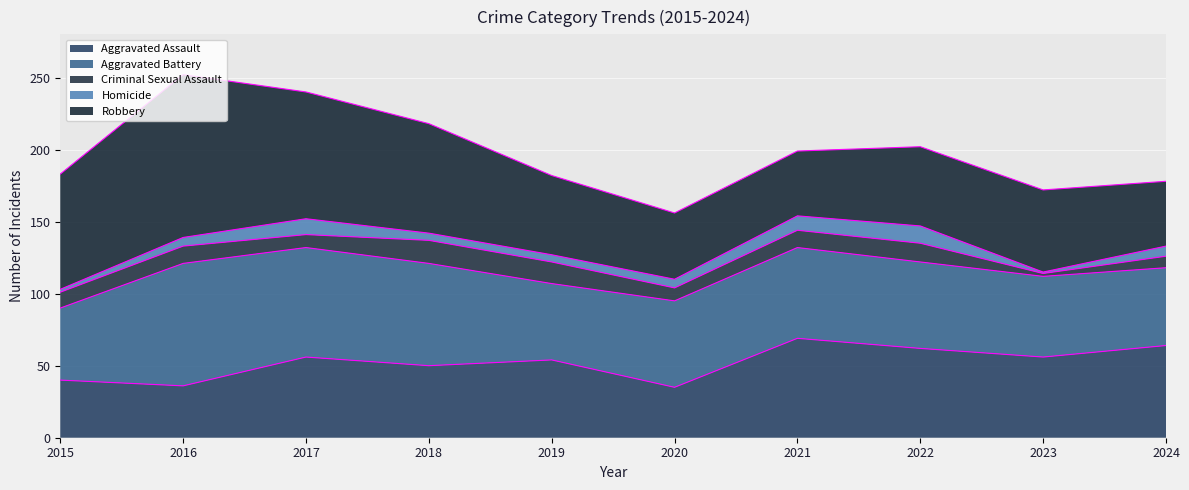

Reading right to left, extract all data points from this chart.

Aggravated Assault: 64	56	62	69	35	54	50	56	36	40
Aggravated Battery: 54	56	60	63	60	53	71	76	85	50
Criminal Sexual Assault: 8	2	13	12	9	15	16	9	12	11
Homicide: 7	1	12	10	6	5	5	11	6	2
Robbery: 45	57	55	45	46	55	76	88	113	80